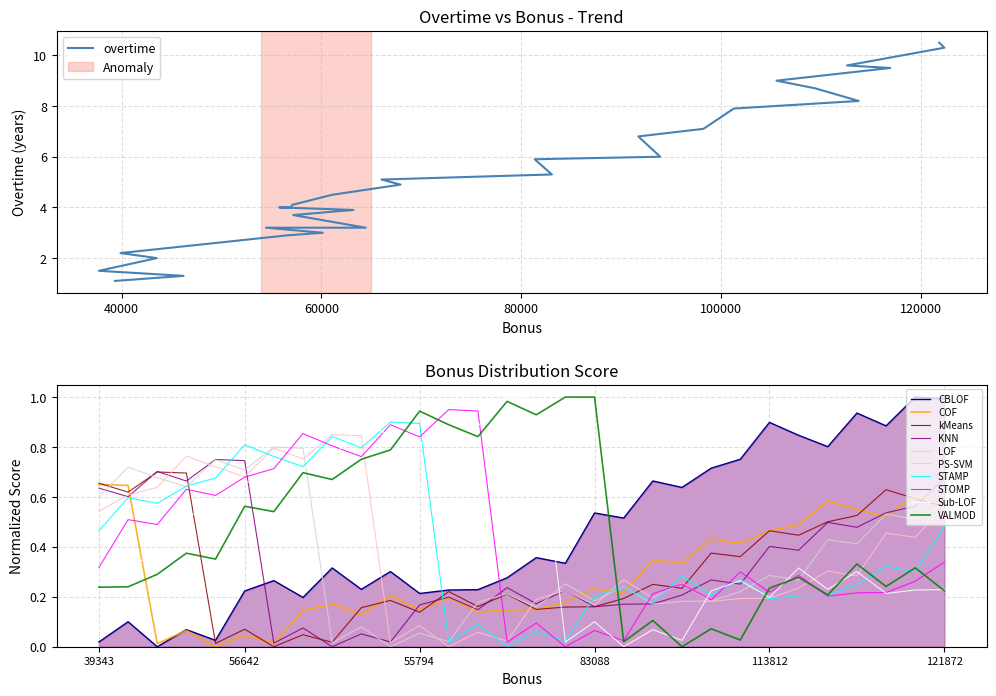

Reading left to right, list all the values displayed in this chart.

1.1	1.3	1.5	2.0	2.2	2.9	3.0	3.2	3.2	3.7	3.9	4.0	4.0	4.1	4.5	4.9	5.1	5.3	5.9	6.0	6.8	7.1	7.9	8.2	8.7	9.0	9.5	9.6	10.3	10.5